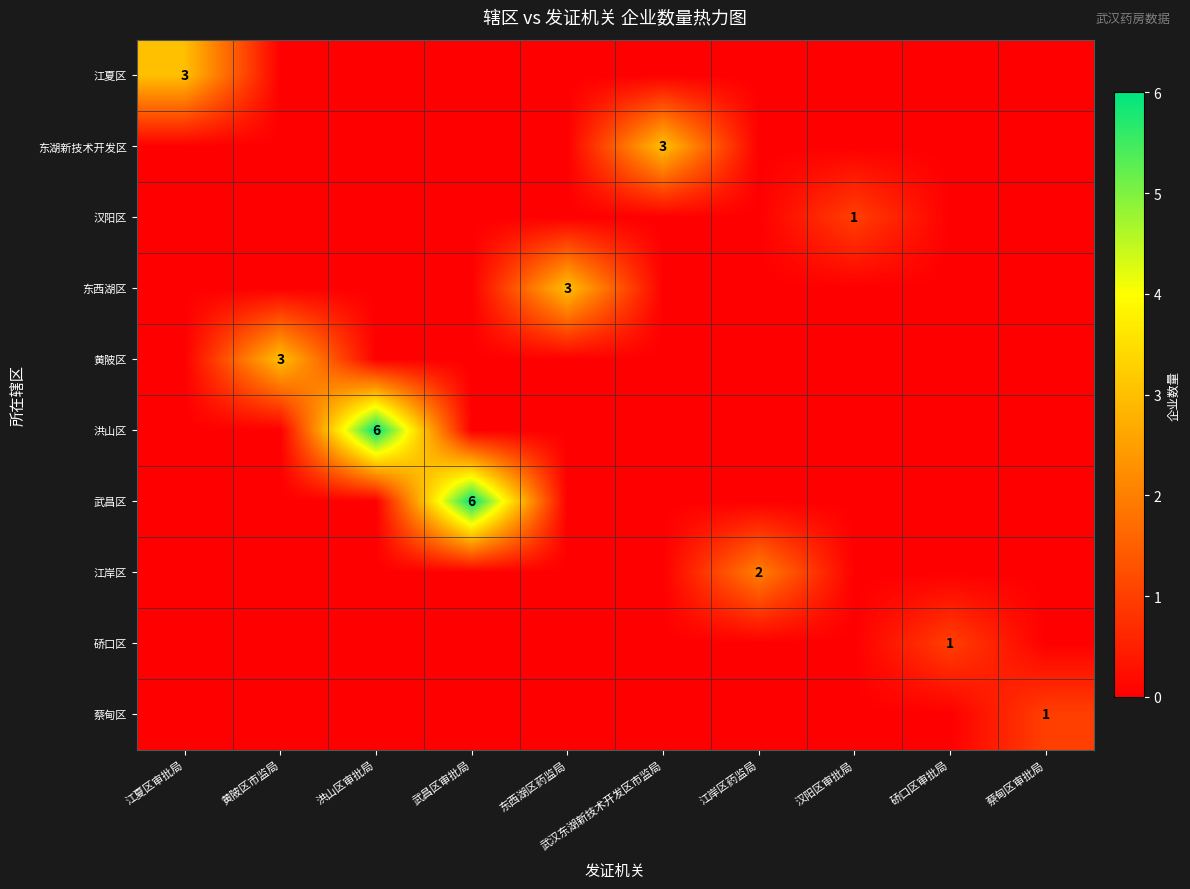

Is it true that 江岸区 equals 2 at 江岸区药监局?

True